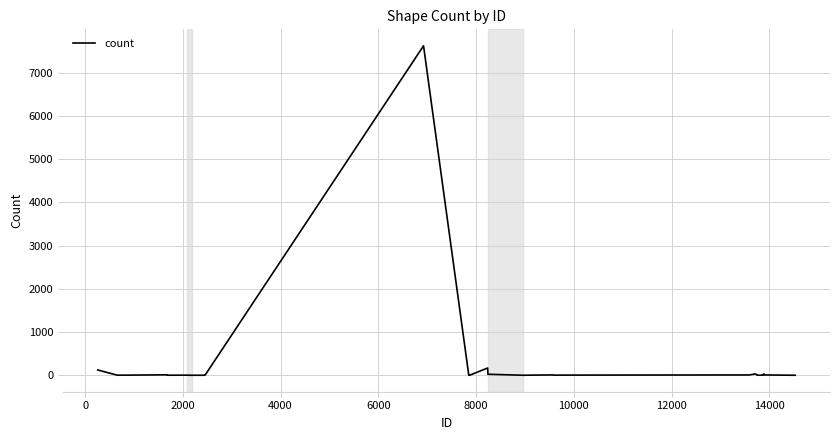

What is the maximum value shown in the chart?

7618